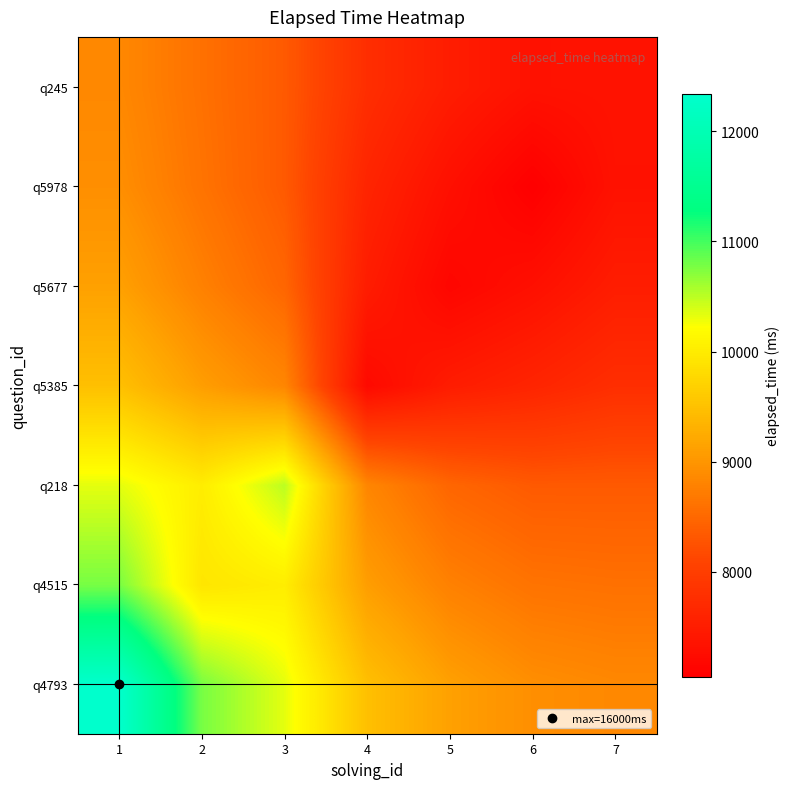

Count the number of data series in this chart.

7